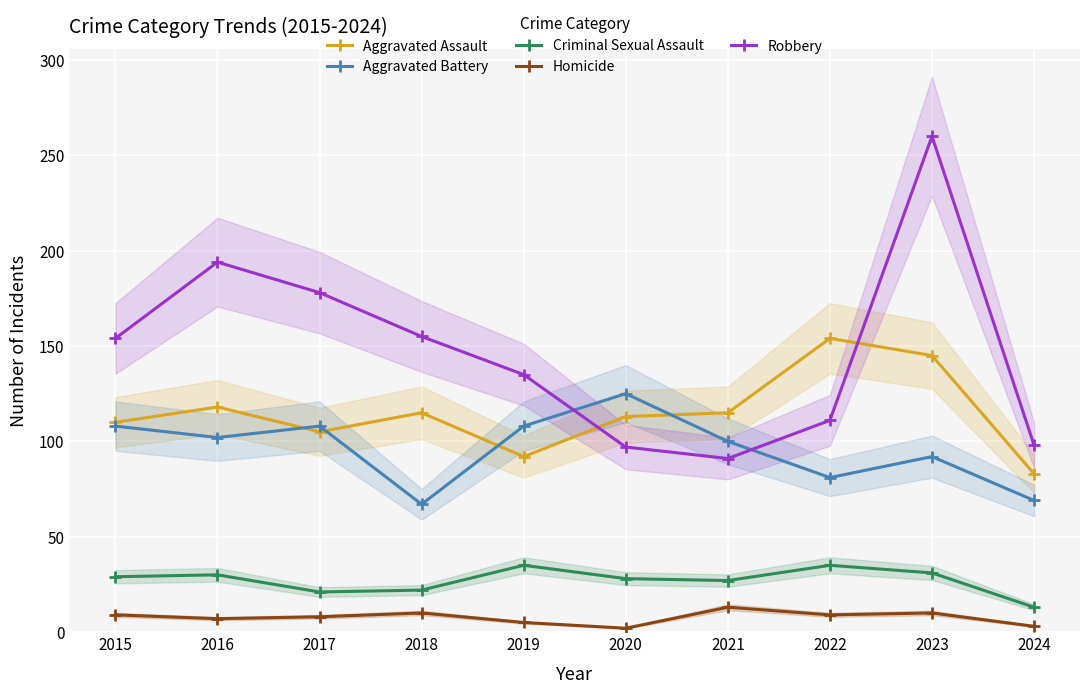

What are all the series names shown in the legend?

Aggravated Assault, Aggravated Battery, Criminal Sexual Assault, Homicide, Robbery